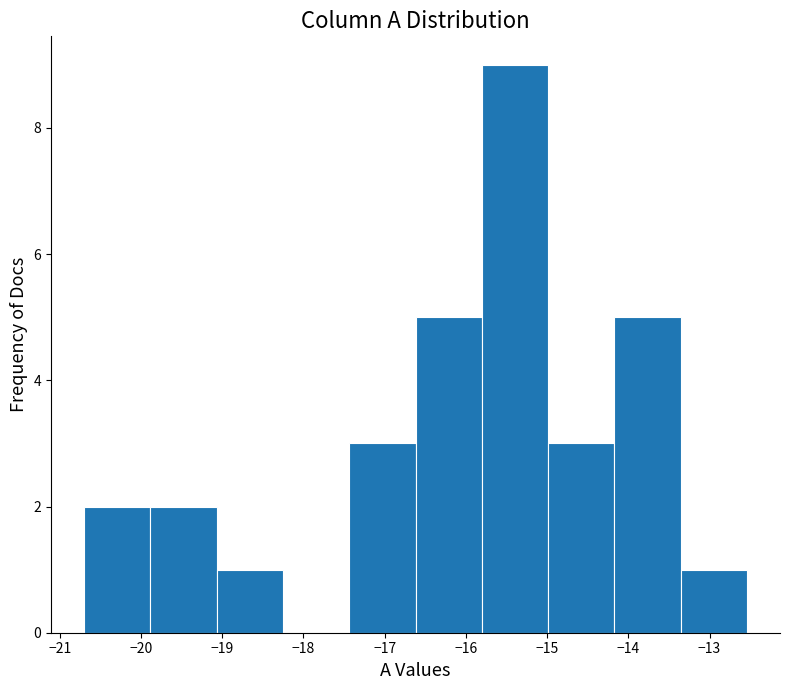

Reading left to right, transcribe this chart: for each bar, give the range it covers on the x-axis and its height. Neither the bar edges nor the heights are printed on the chart, so give them approximately, as read against the axes.

-20.7 to -19.9: 2
-19.9 to -19.1: 2
-19.1 to -18.3: 1
-18.3 to -17.4: 0
-17.4 to -16.6: 3
-16.6 to -15.8: 5
-15.8 to -15.0: 9
-15.0 to -14.2: 3
-14.2 to -13.4: 5
-13.4 to -12.5: 1